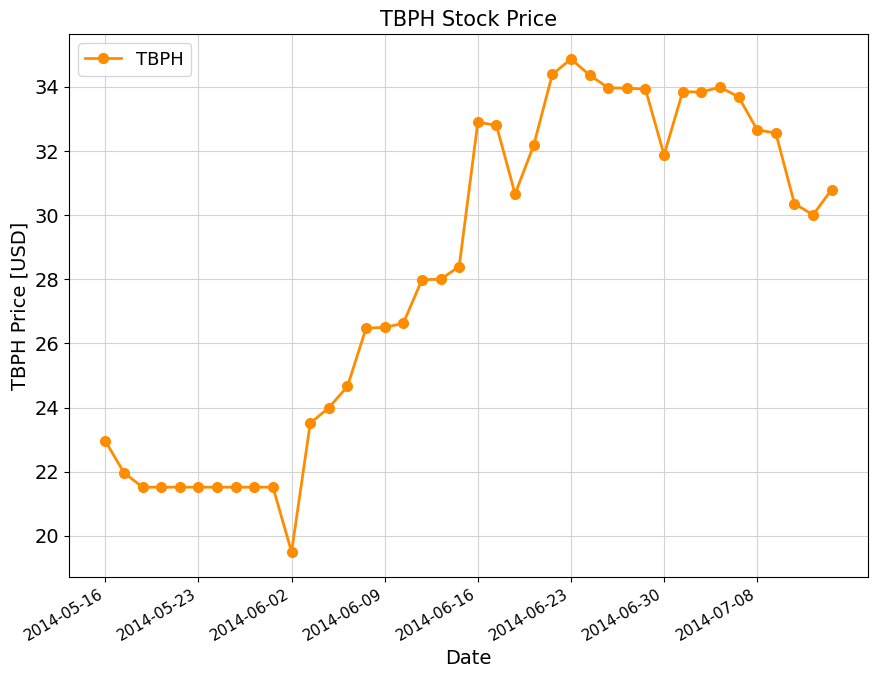

What is the difference between the second highest and second lowest values?

12.9